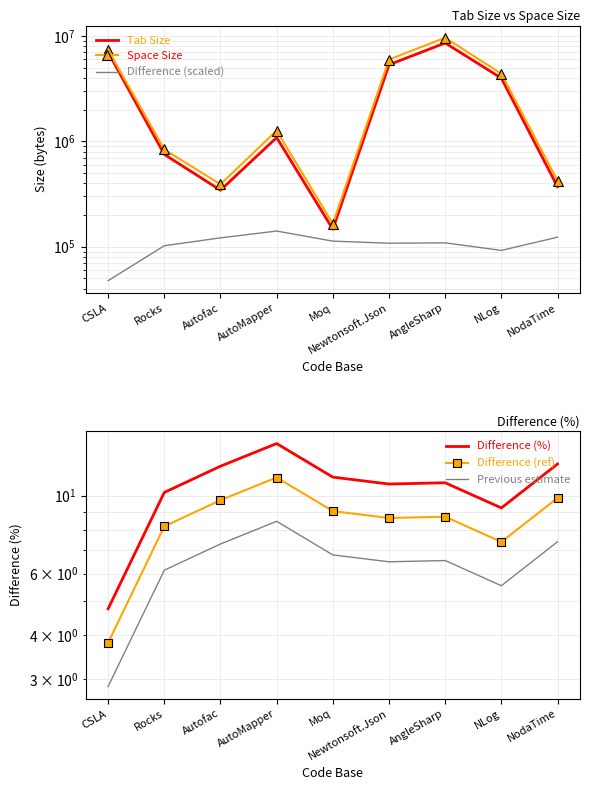

What is the label of the 1st point from the left?

CSLA